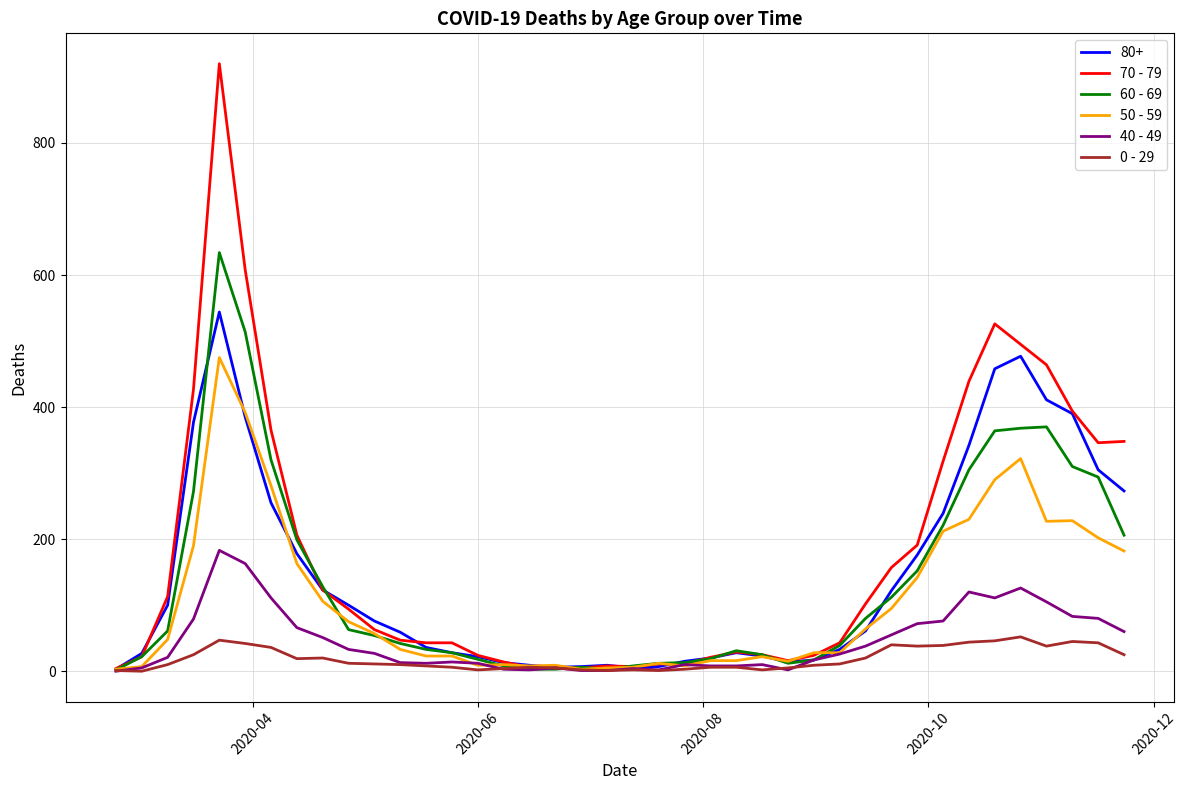

Which series has the widest spread of values?

70 - 79